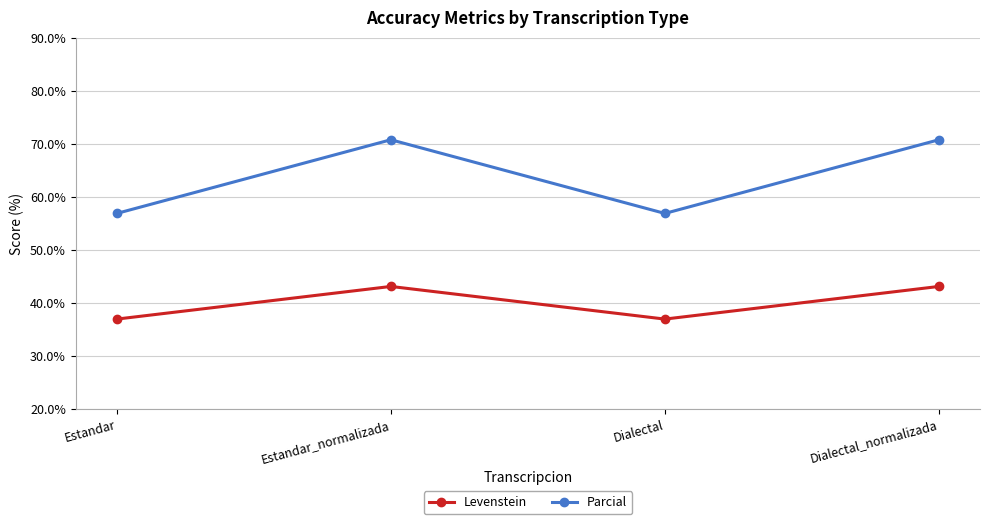

Is the value of Levenstein at Estandar_normalizada greater than the value of Parcial at Dialectal_normalizada?

No